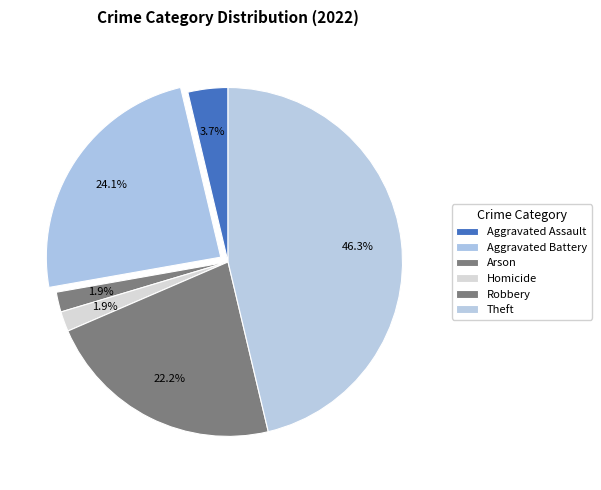

Which category has the biggest portion of the pie?

Theft